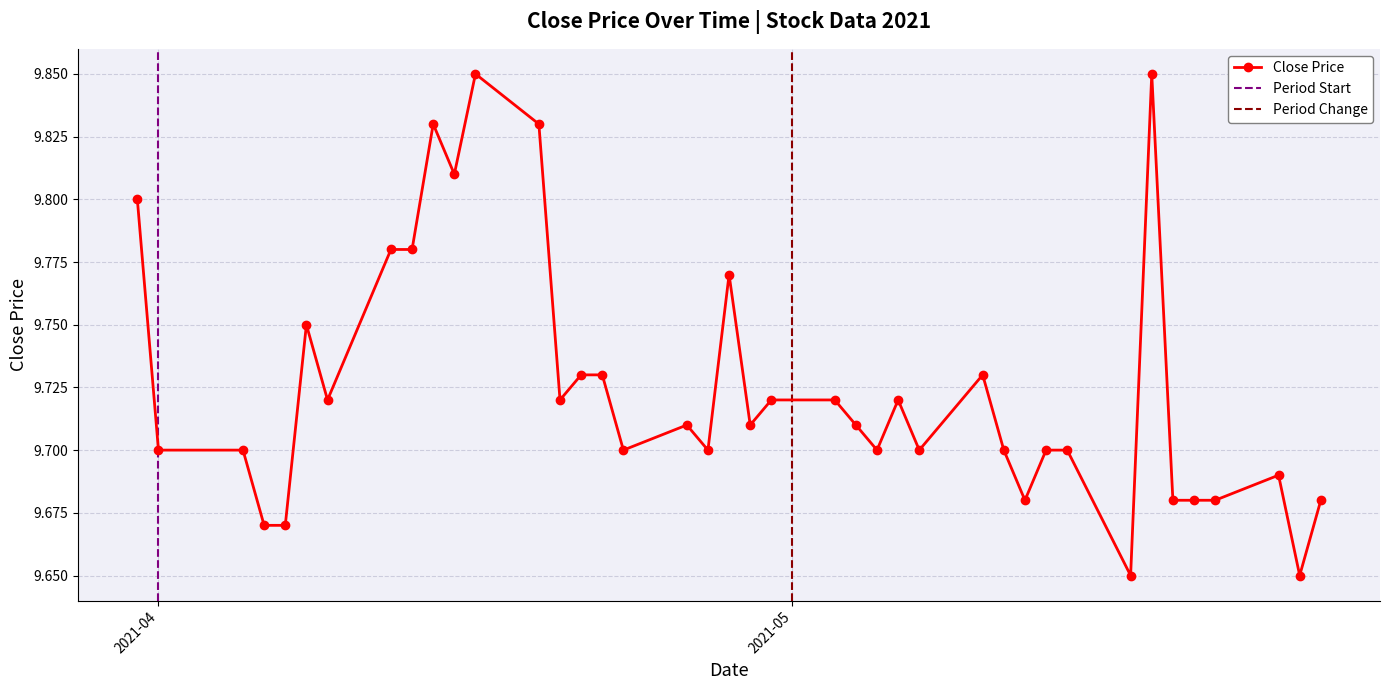

What is the label of the 7th point from the left?

2021-04-09